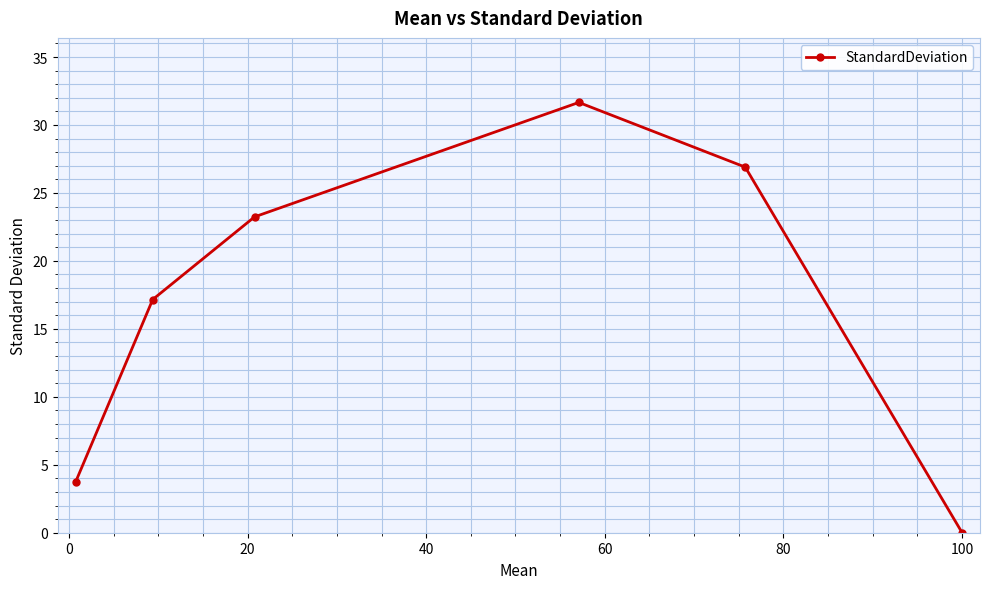

What is the difference between the second highest and minimum values?

26.9